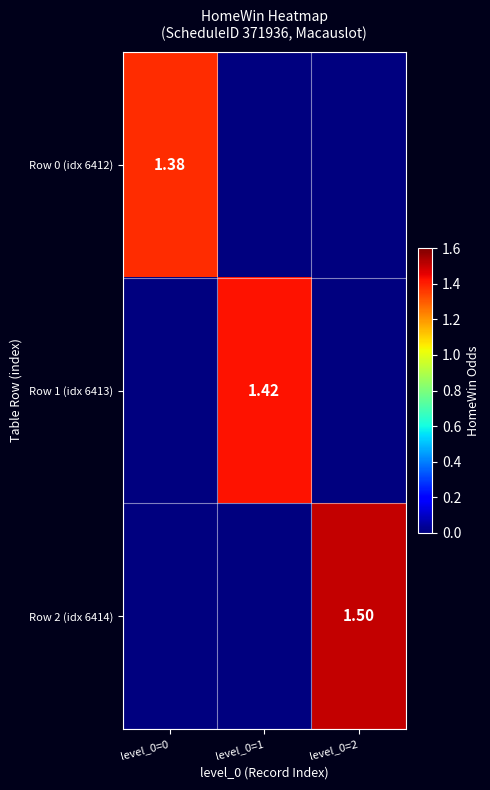

Is it true that Row 2 (idx 6414) equals -0.7 at level_0=1?

False